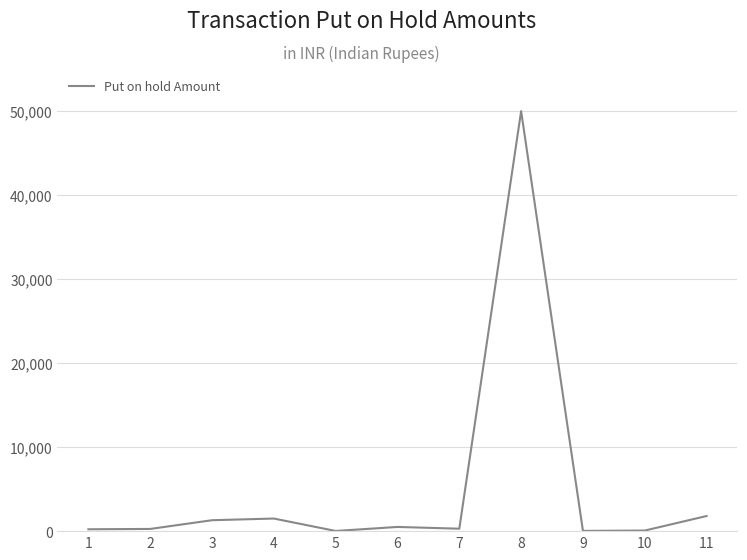

What is the difference between the maximum and minimum values?

49980.0